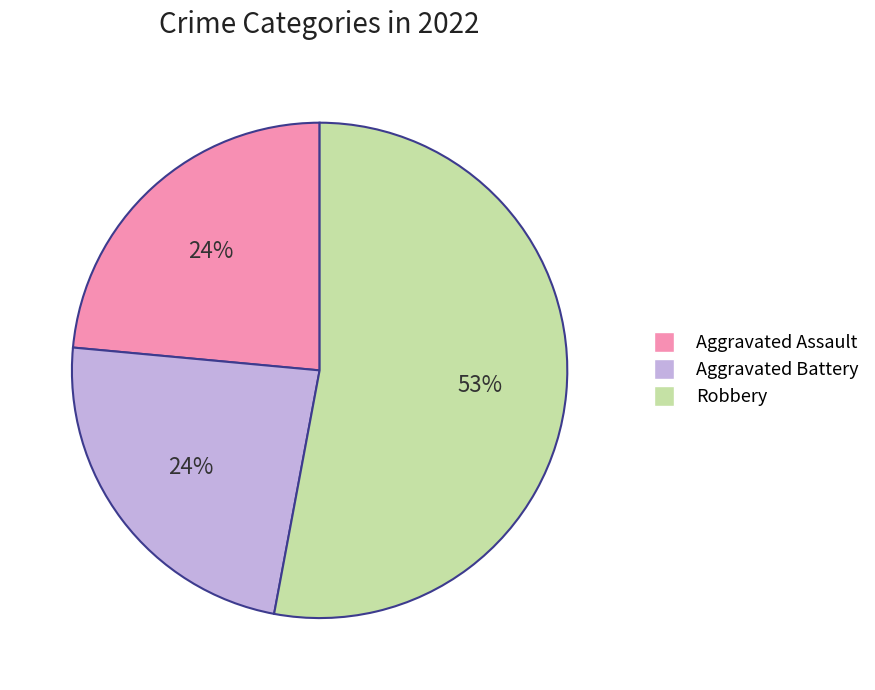

To the nearest percent, what percentage of the pie is Aggravated Assault?

24%